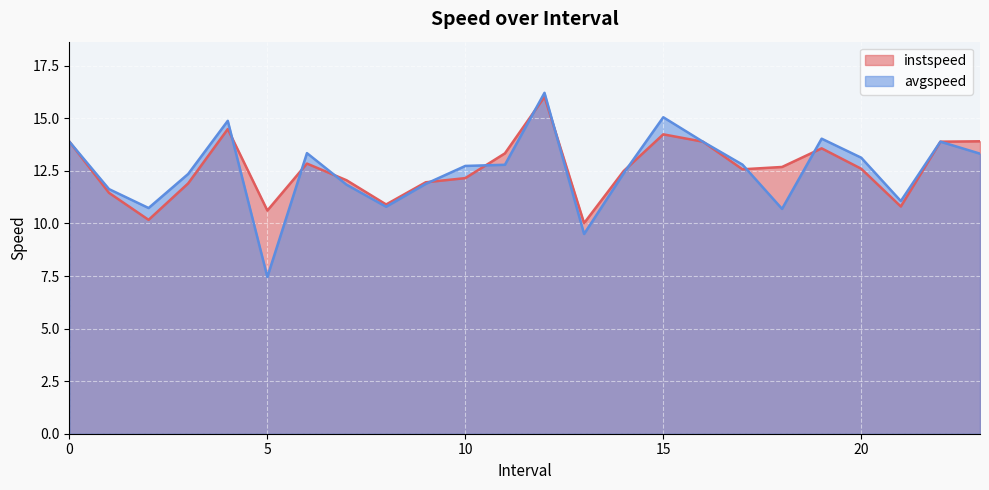

Reading left to right, extract all data points from this chart.

instspeed: 0=13.9	1.0=11.5	2.0=10.2	3.0=11.9	4.0=14.5	5.0=10.6	6.0=12.8	7.0=12.1	8.0=10.9	9.0=12.0	10.0=12.2	11.0=13.3	12.0=16.0	13.0=10.0	14.0=12.5	15.0=14.2	16=13.9	17.0=12.6	18.0=12.7	19.0=13.6	20.0=12.6	21.0=10.8	22=13.9	23.0=13.9
avgspeed: 0=13.9	1.0=11.6	2.0=10.7	3.0=12.4	4.0=14.9	5.0=7.5	6.0=13.3	7.0=11.8	8.0=10.8	9.0=11.9	10.0=12.7	11.0=12.8	12.0=16.2	13.0=9.5	14.0=12.4	15.0=15.1	16=13.9	17.0=12.8	18.0=10.7	19.0=14.0	20.0=13.1	21.0=11.1	22=13.9	23.0=13.3